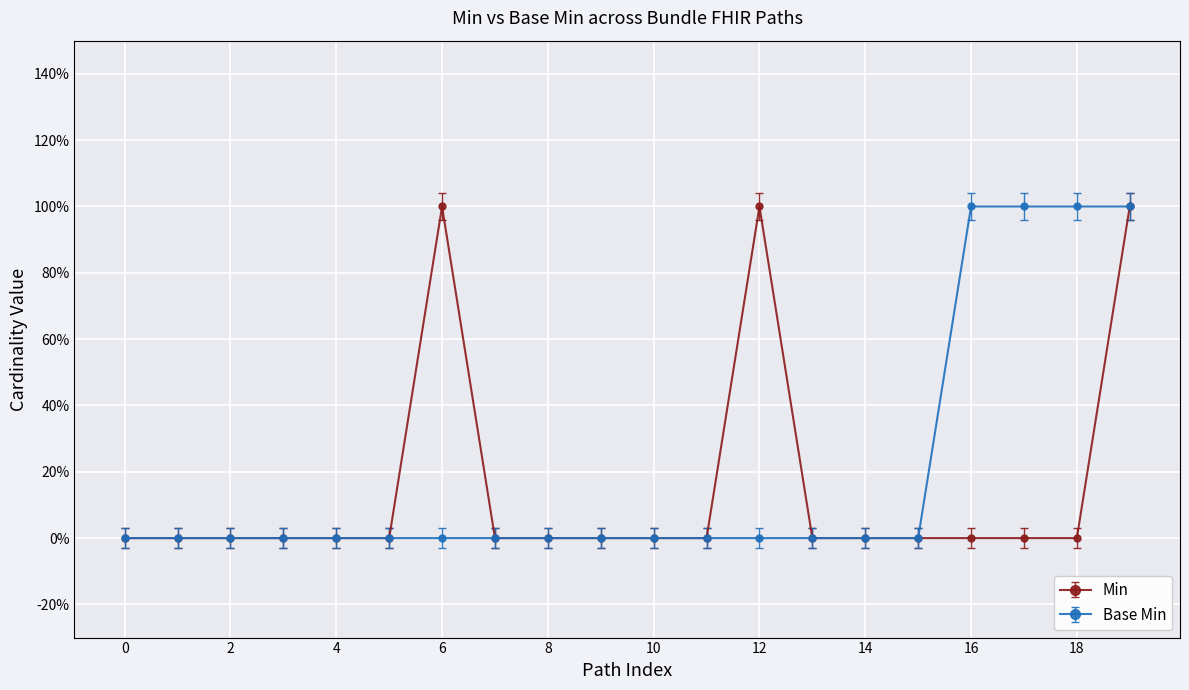

Reading right to left, list all the values displayed in this chart.

Min: 1.0	0.0	0.0	0.0	0.0	0.0	0.0	1.0	0.0	0.0	0.0	0.0	0.0	1.0	0.0	0.0	0.0	0.0	0.0	0.0
Base Min: 1.0	1.0	1.0	1.0	0.0	0.0	0.0	0.0	0.0	0.0	0.0	0.0	0.0	0.0	0.0	0.0	0.0	0.0	0.0	0.0